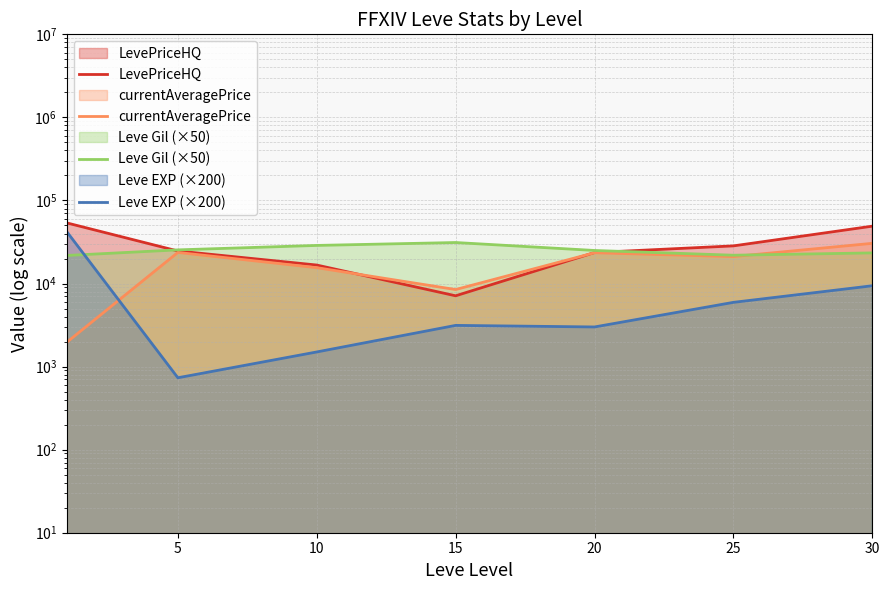

Which series has the largest total across all categories?

LevePriceHQ